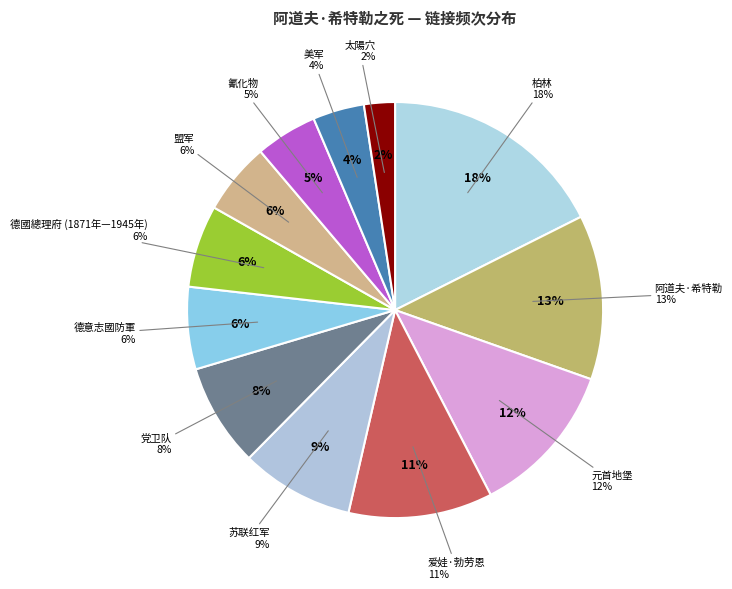

Count the number of slices in the pie.

12